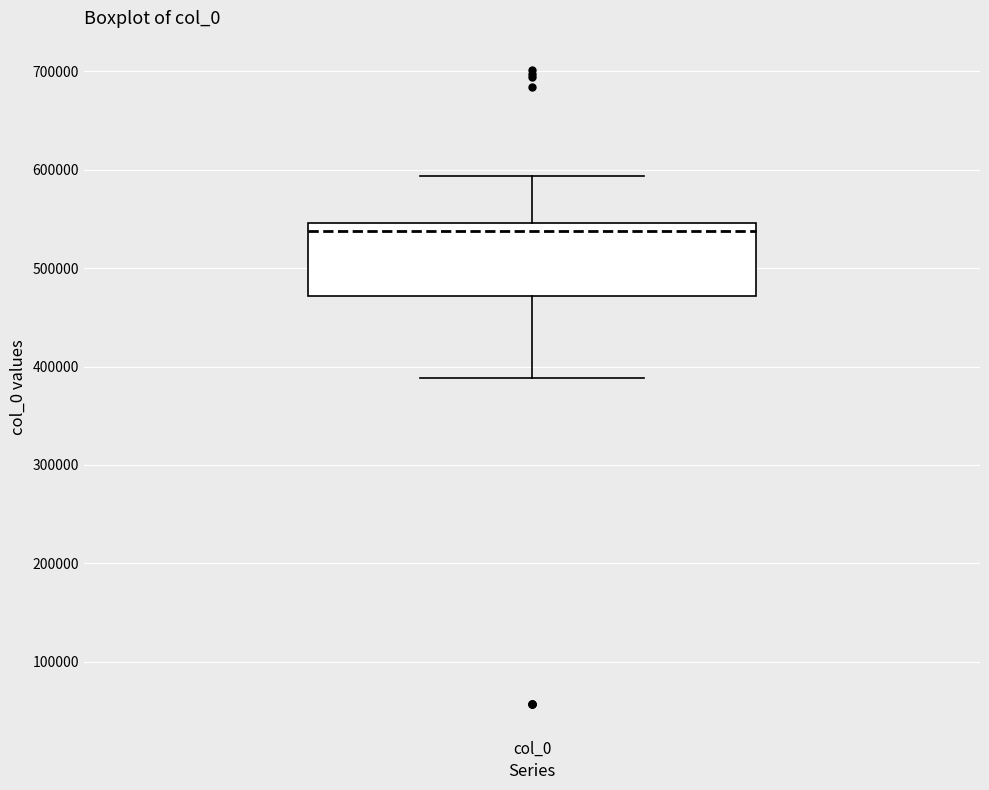

Read this box plot against the y-axis: the position of the median line, the range covered by the box, and the ends of both whiskers. The values are not printed on the chart, so give them approximately, as read against the axis.

median 540000, box 470000 to 550000, whiskers 390000 to 590000